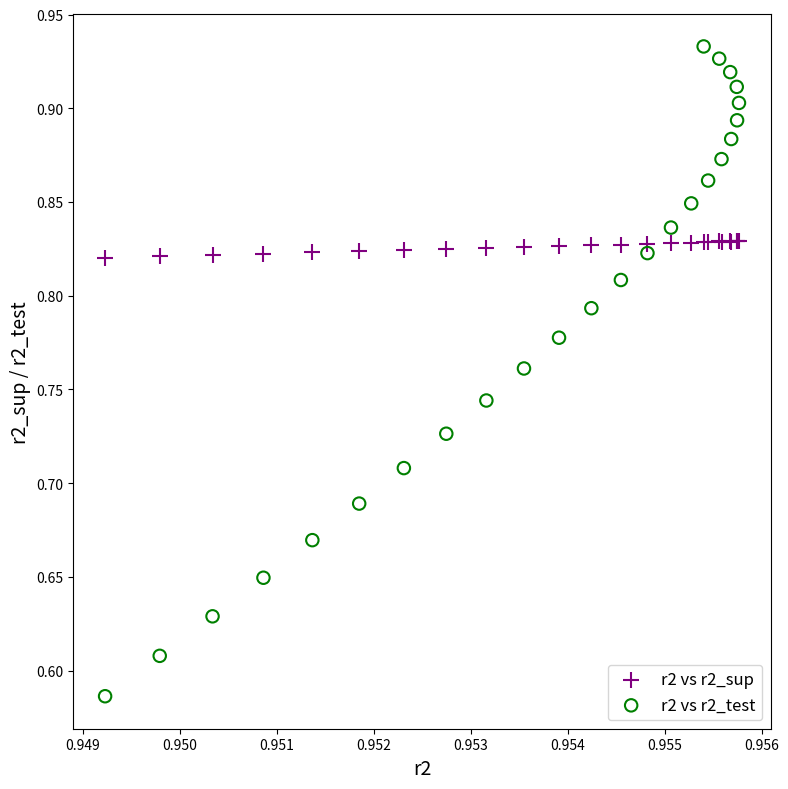

Which series contains the highest Y value?

r2 vs r2_test